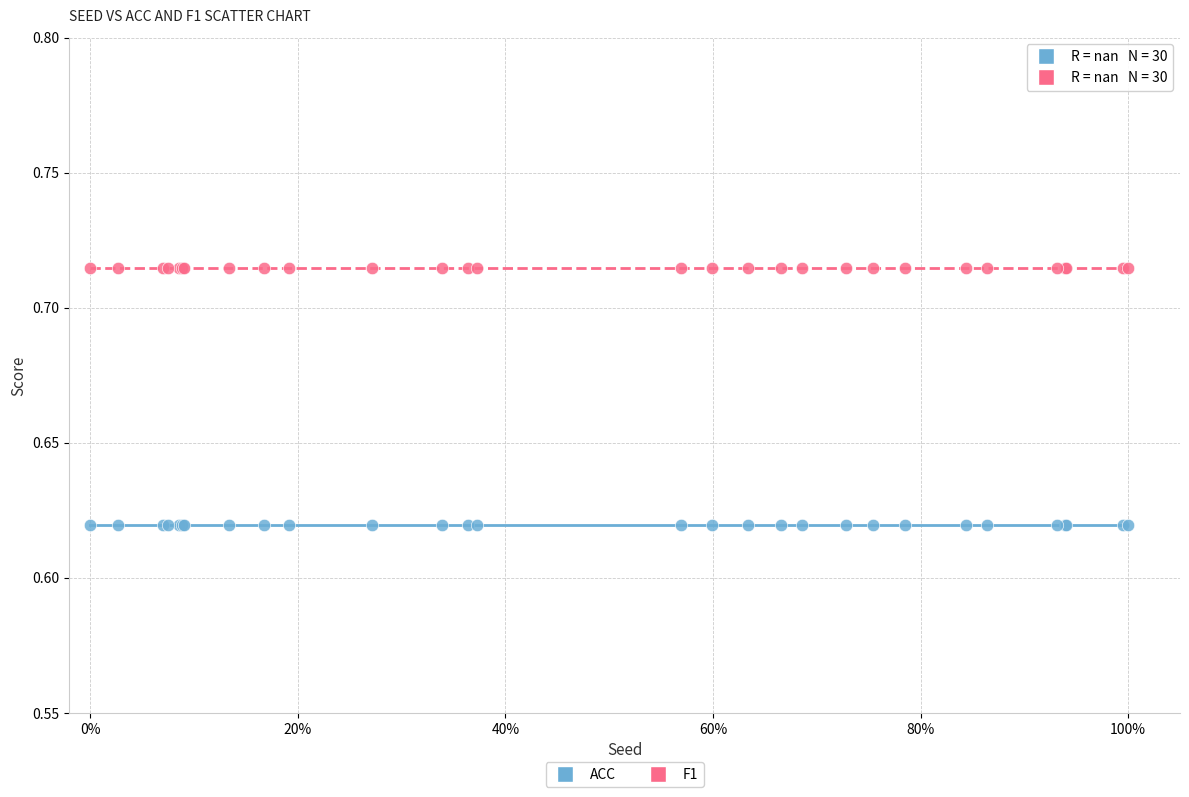

Which series contains the highest Y value?

F1